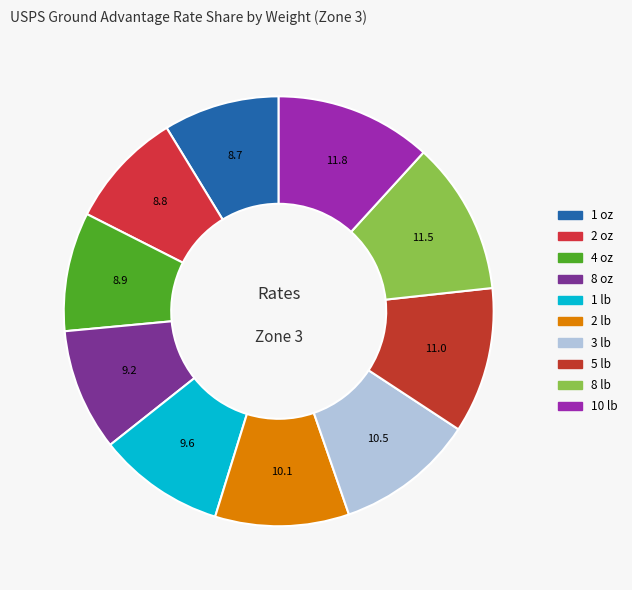

Is it true that 2 lb is 1% of the pie?

False